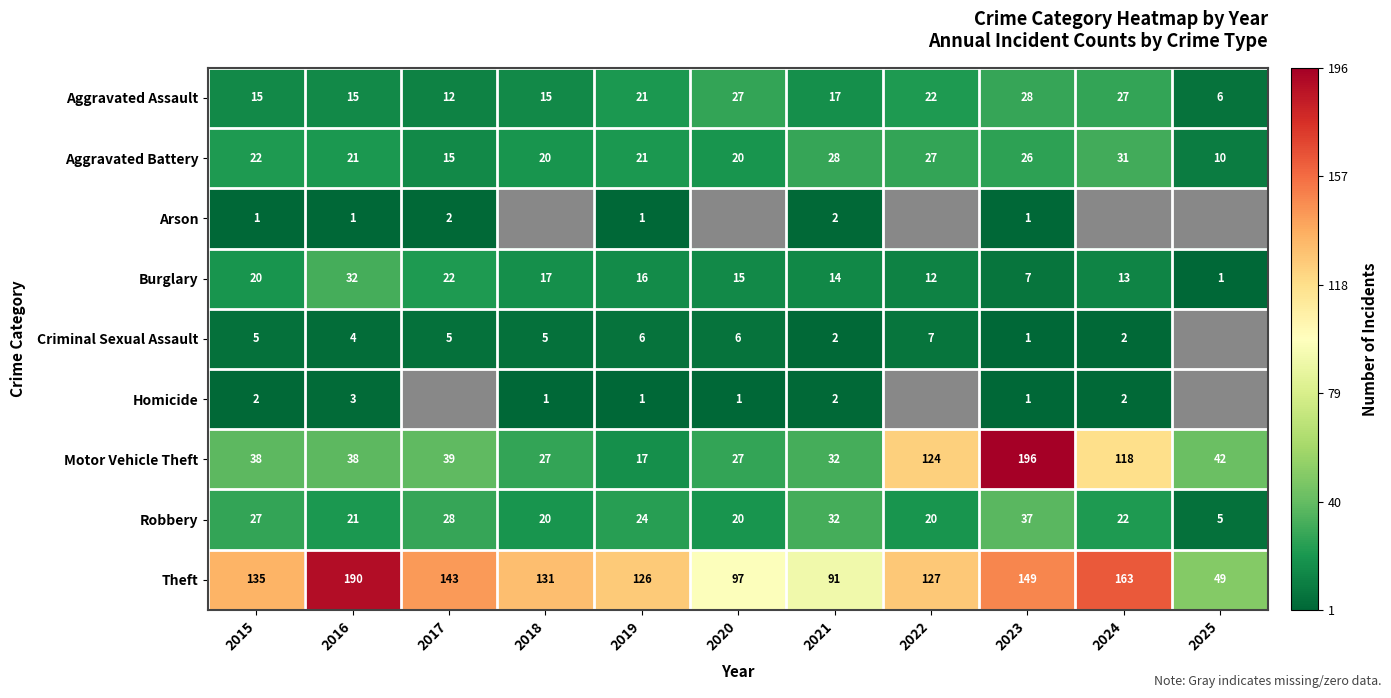

At which category is the sum across all series the highest?

2023